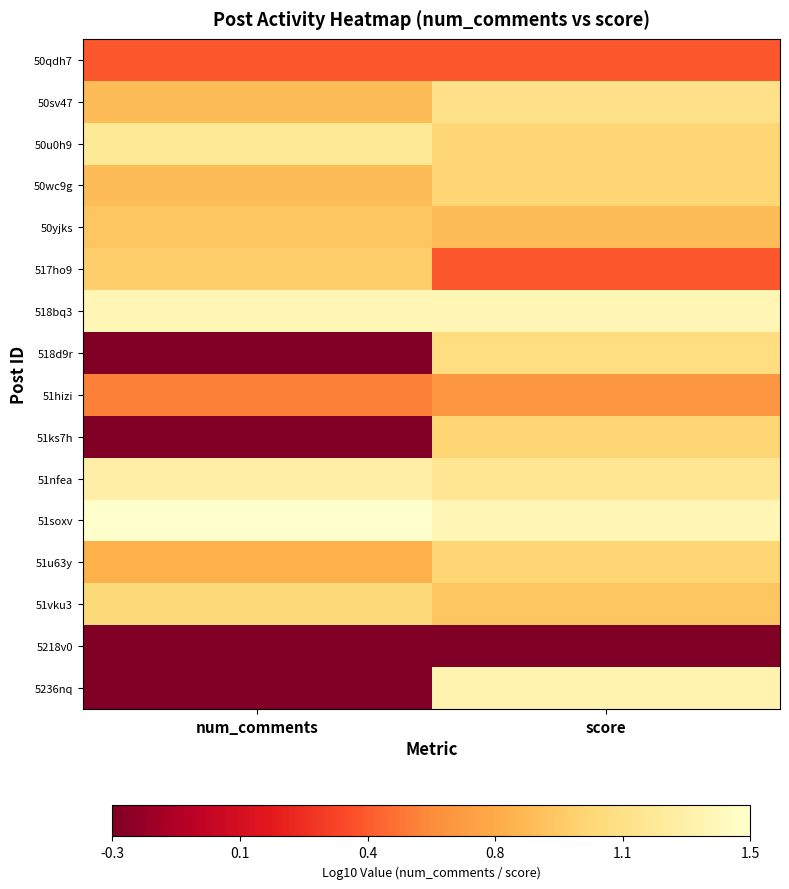

Which has a higher value, num_comments or score?

num_comments